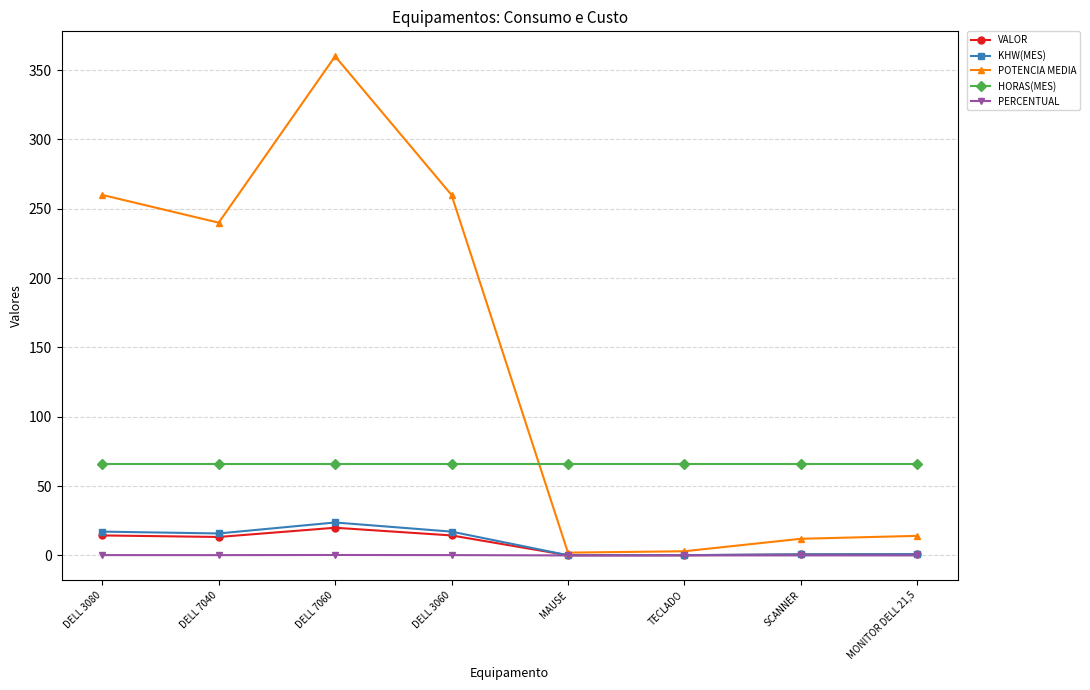

At which category does POTENCIA MEDIA reach its first local peak?

DELL 7060